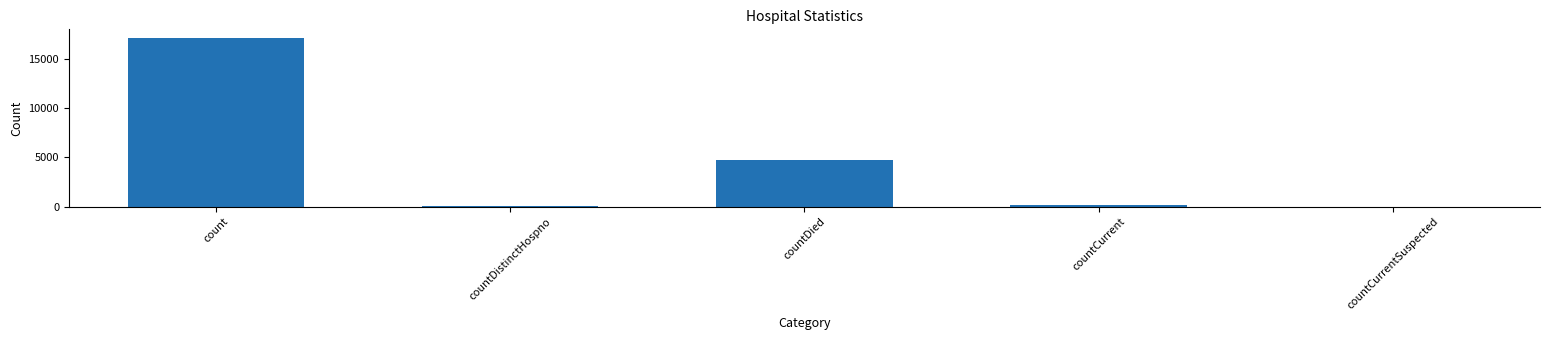

The chart shows a value of -7371 at countCurrentSuspected. True or false?

False